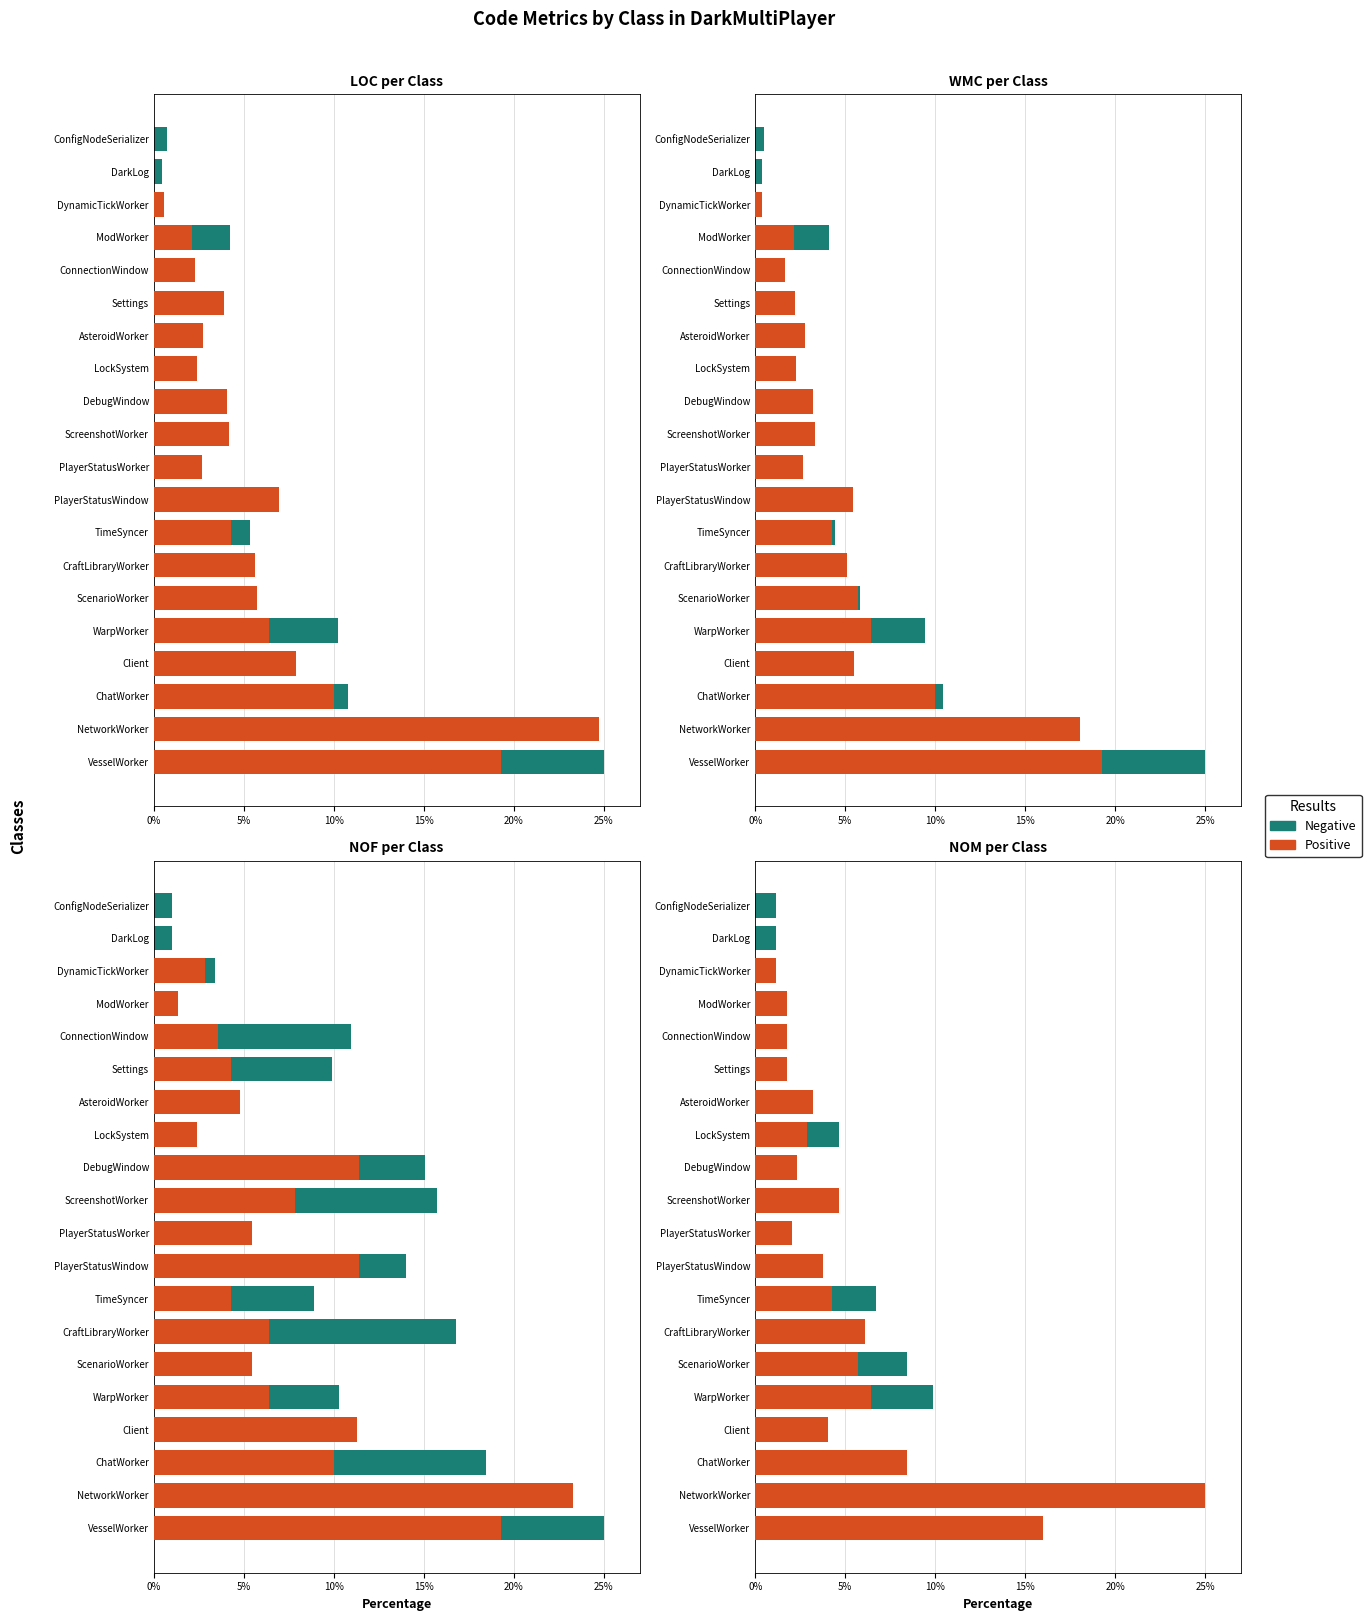

Rank the series by their maximum value, from lowest to highest.

Negative, Positive